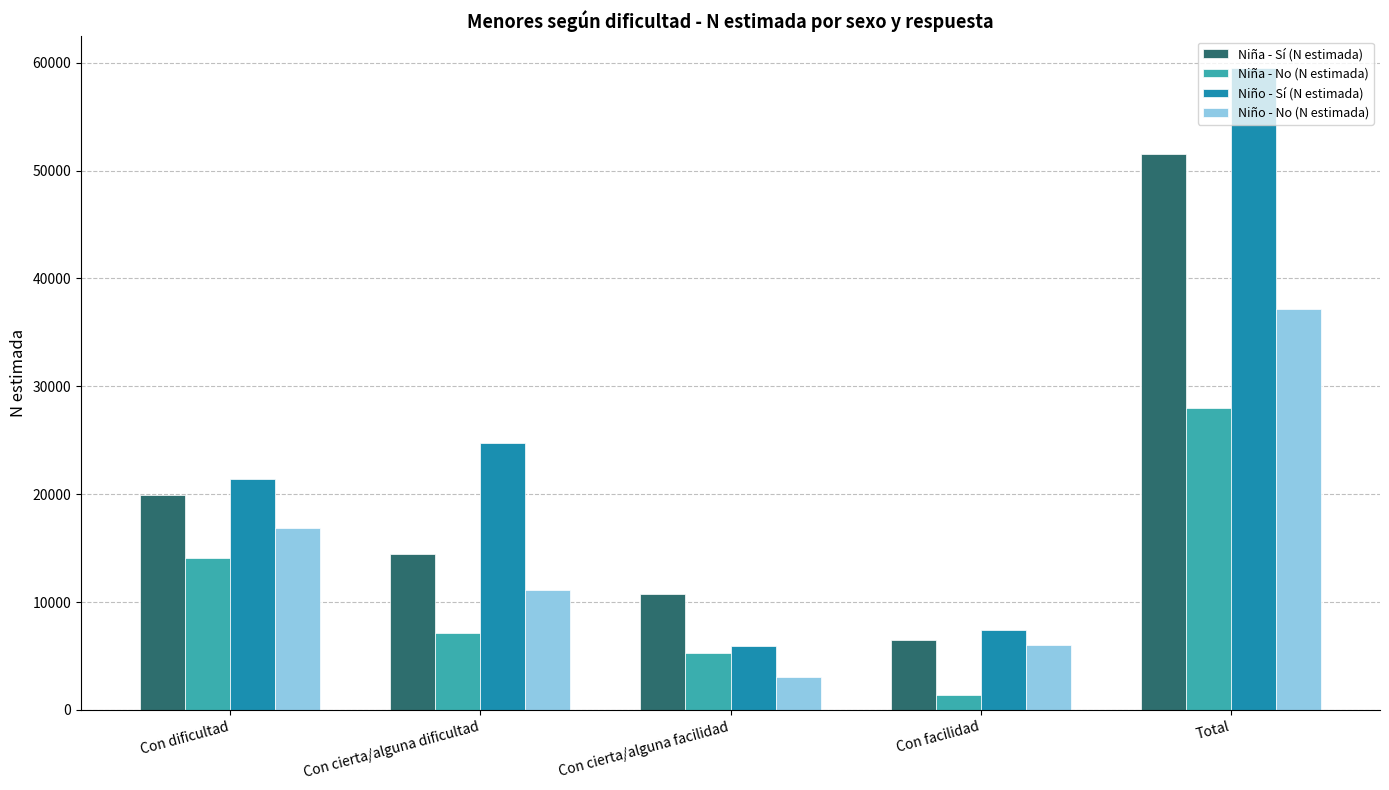

What is the total value across all series at Con facilidad?

21299